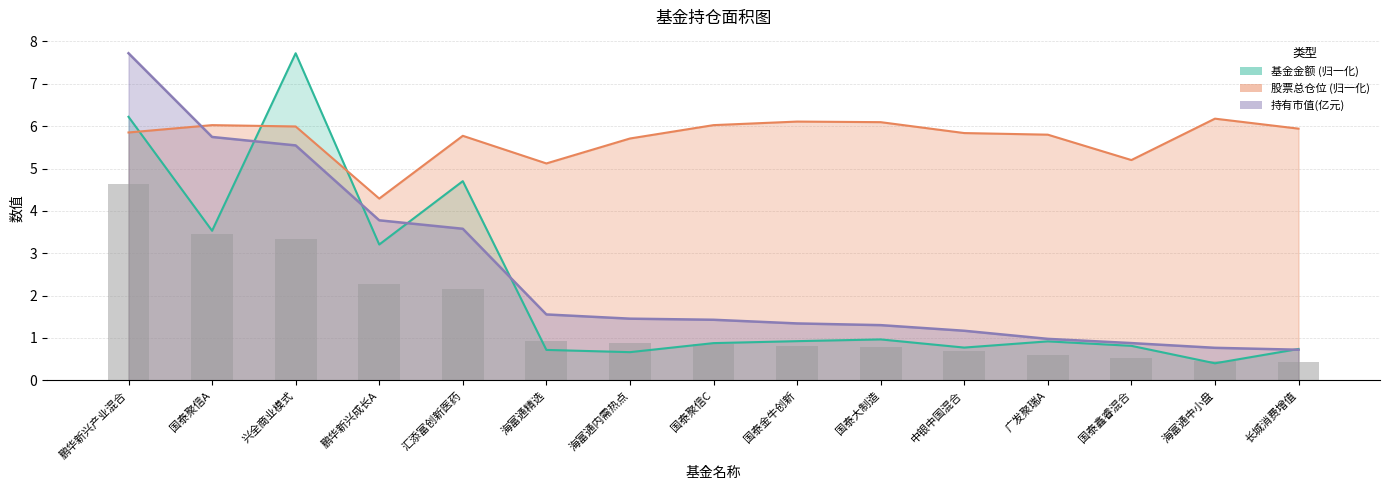

What value does the 持有市值 series have at 海富通精选?

1.6